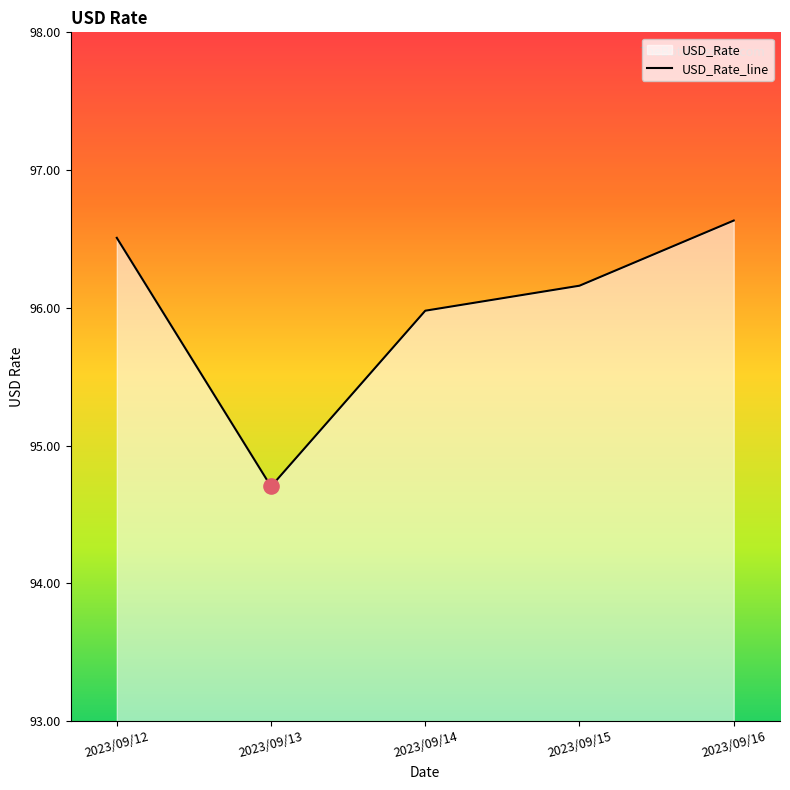

Between 2023/09/12 and 2023/09/15, which is larger?

2023/09/12